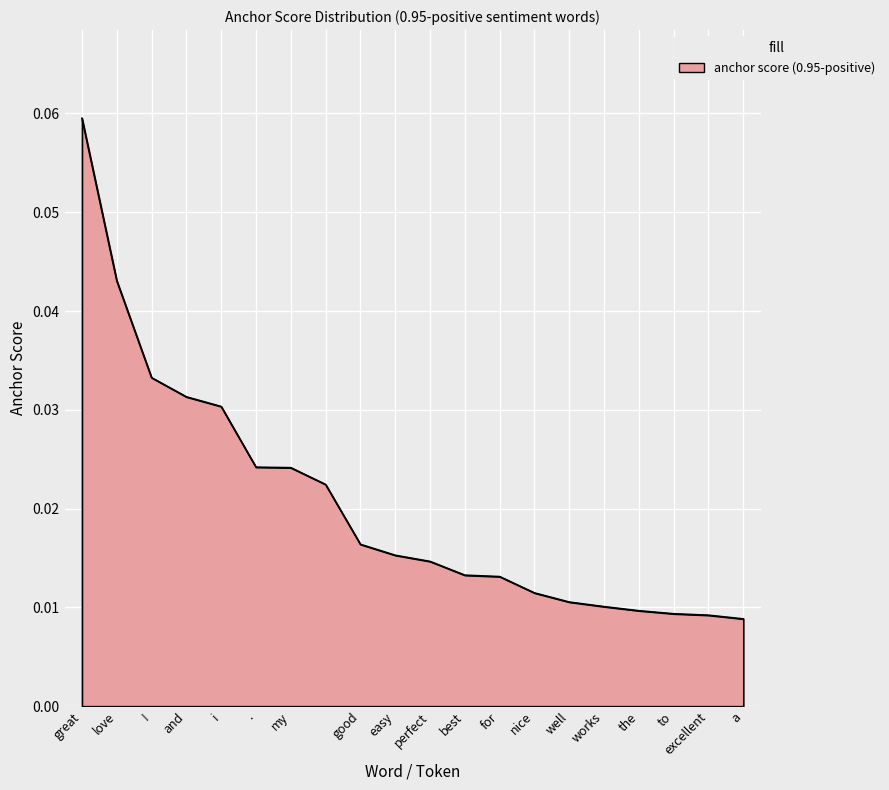

How many lines are shown in the chart?

1